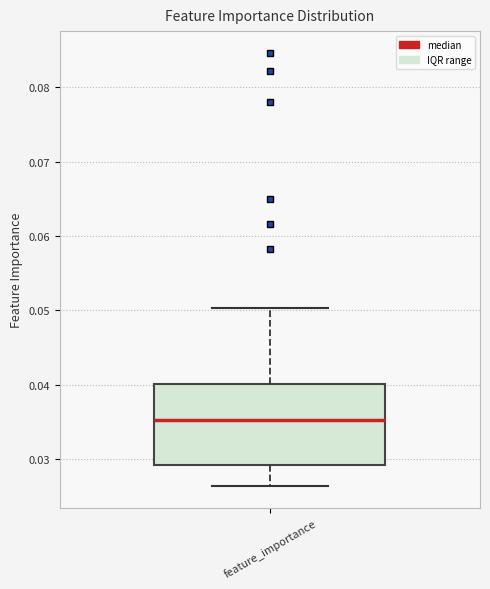

Transcribe this box plot: give where the median line is, the range the box spans, and where the two whiskers end, as read against the y-axis. The values are not printed on the chart, so give them approximately, as read against the axis.

median 0.035, box 0.029 to 0.040, whiskers 0.026 to 0.050